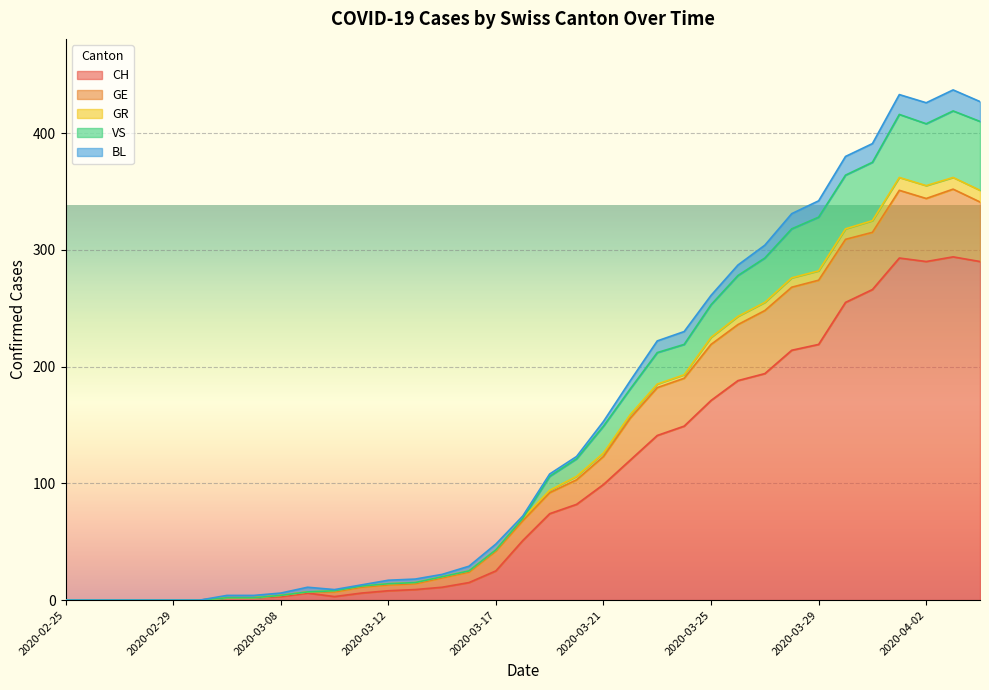

What is the label of the 19th point from the left?

2020-03-19